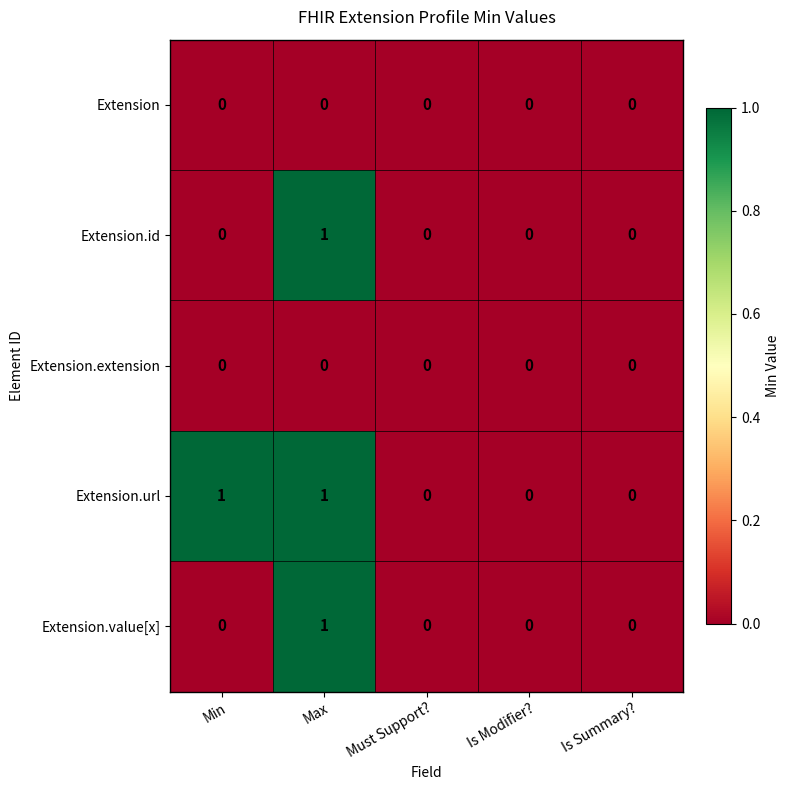

Count the Extension.id values in the range 0 to 1.

5